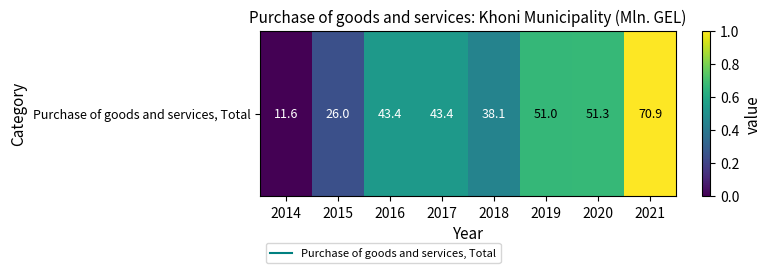

List the labels in order of value, largest first.

2021, 2020, 2019, 2016, 2017, 2018, 2015, 2014